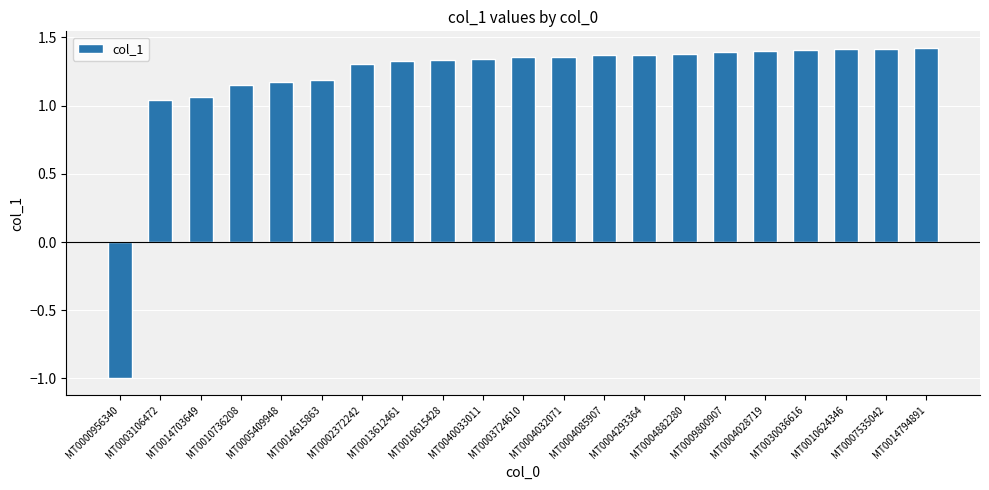

What is the average value?

1.2